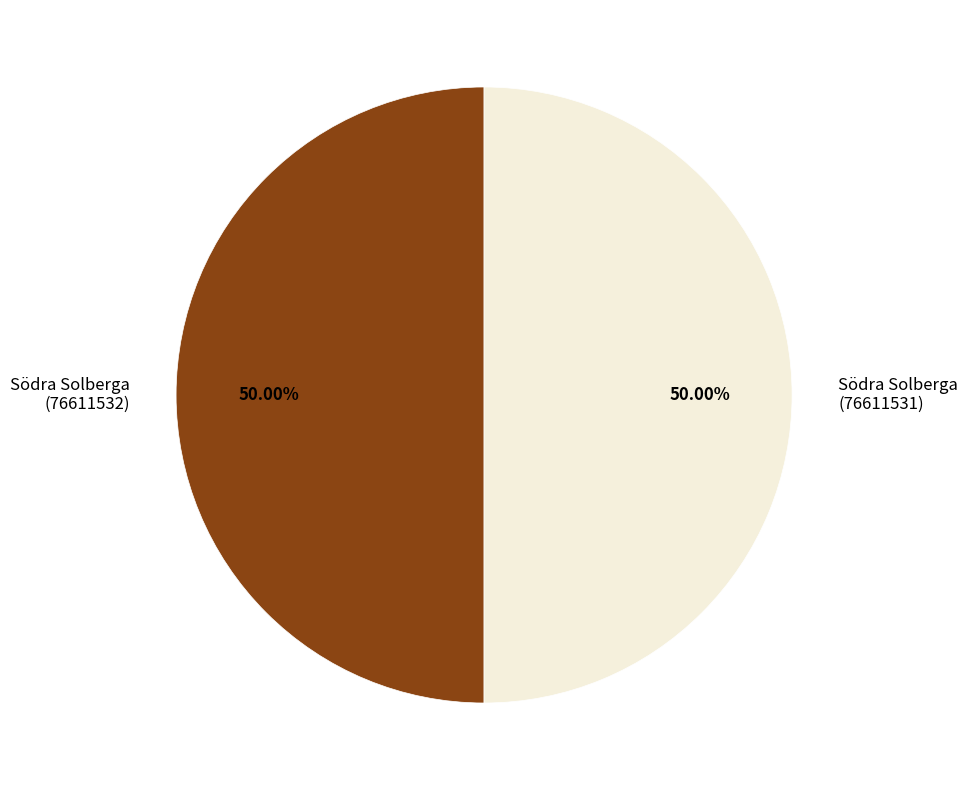

To the nearest percent, what percentage of the pie is Södra Solberga (76611531)?

50%